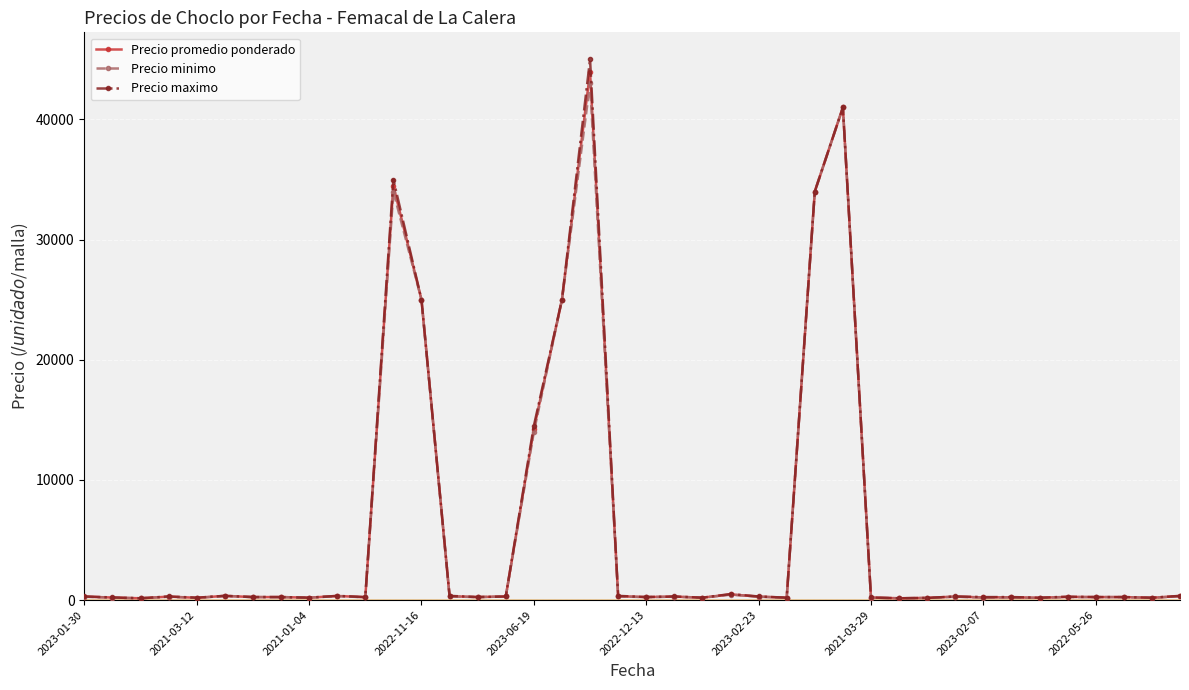

What are all the series names shown in the legend?

Precio promedio ponderado, Precio minimo, Precio maximo